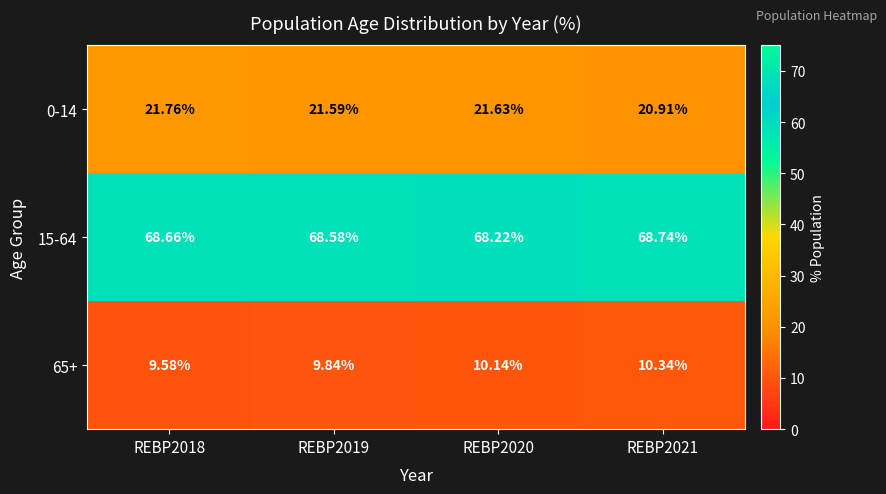

How many data points in 0-14 are less than 21?

1